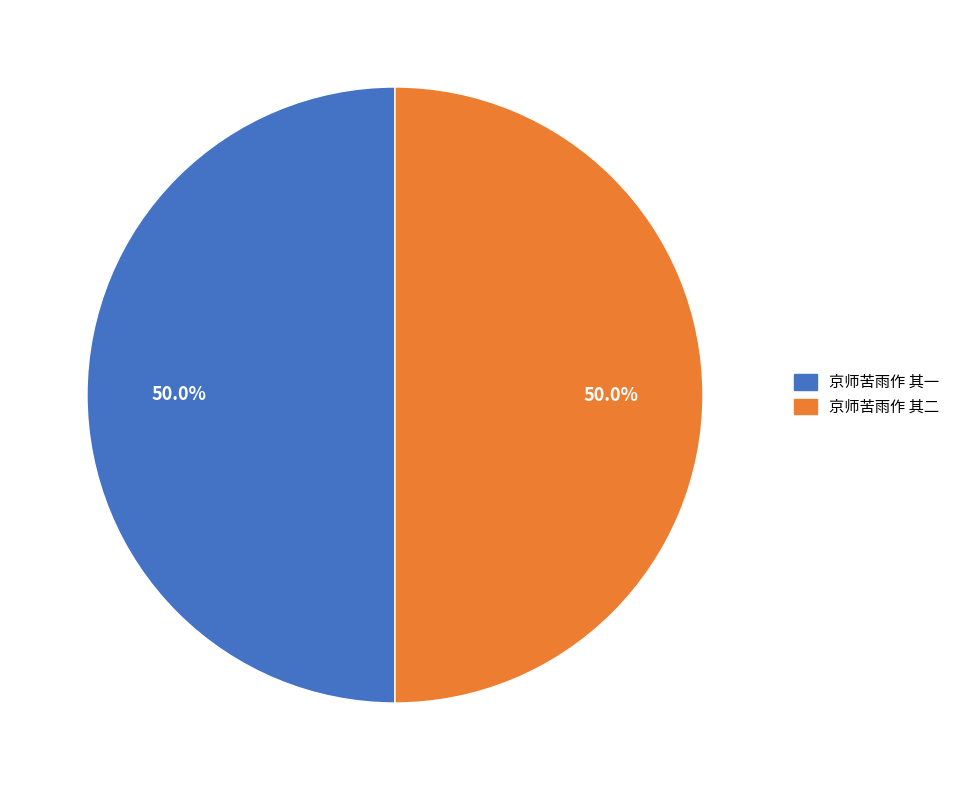

To the nearest percent, what percentage of the pie is 京师苦雨作 其二?

50%